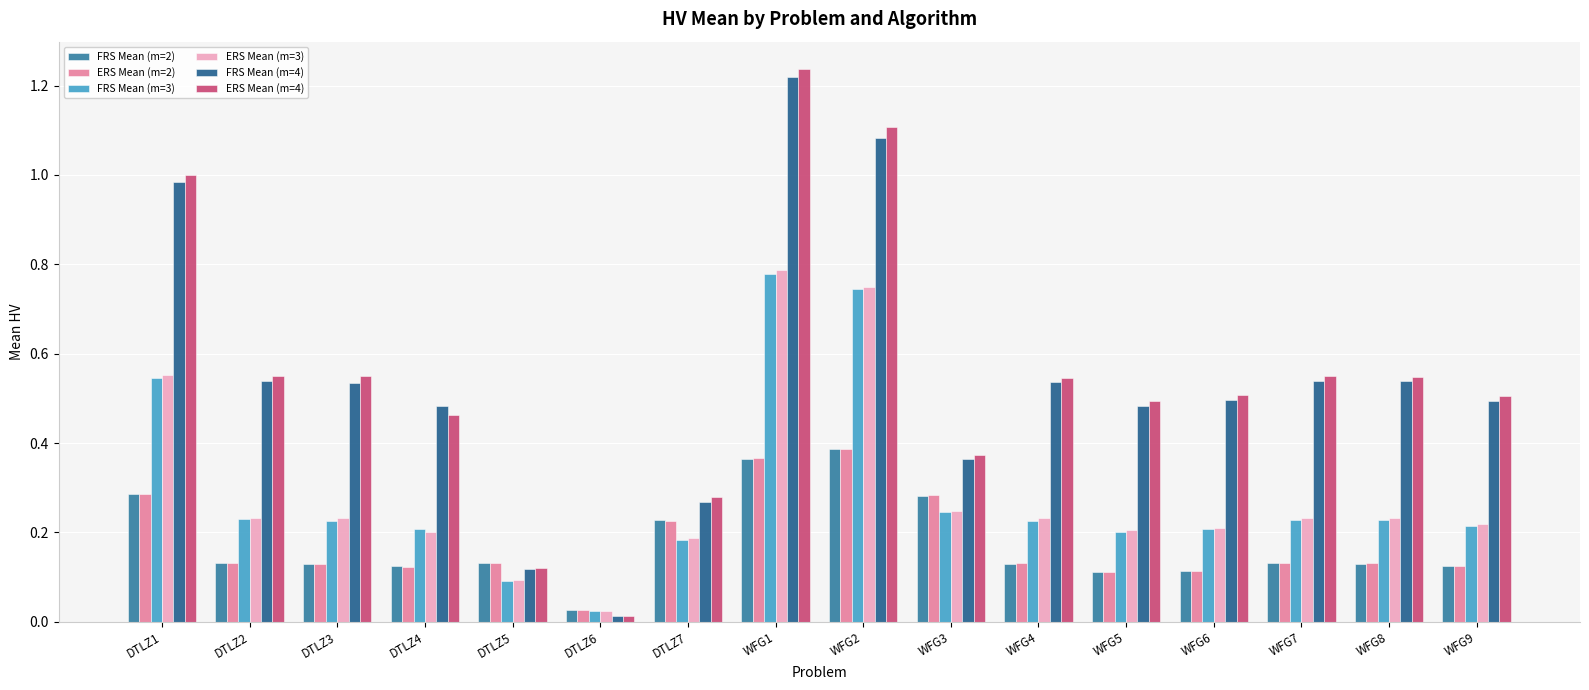

What is the difference between the highest and lowest values at WFG1?

0.9